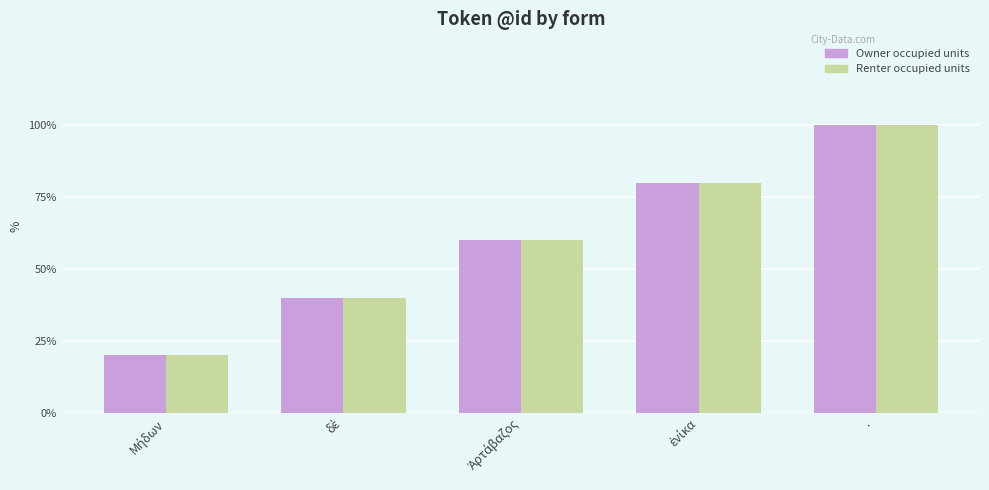

What is the total value across all series at δὲ?

4